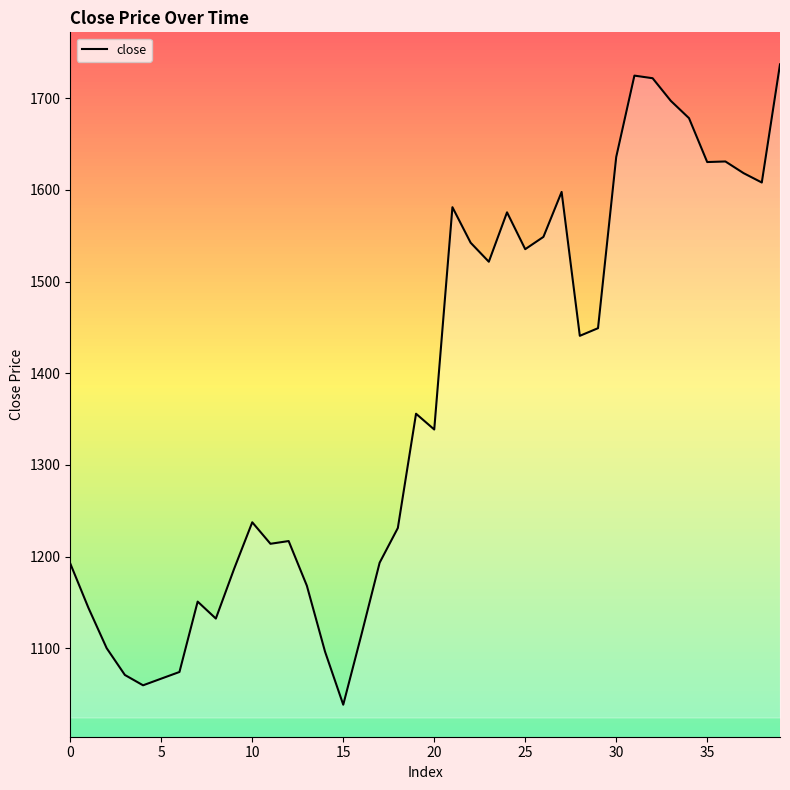

What is the sum of all values?

54858.0